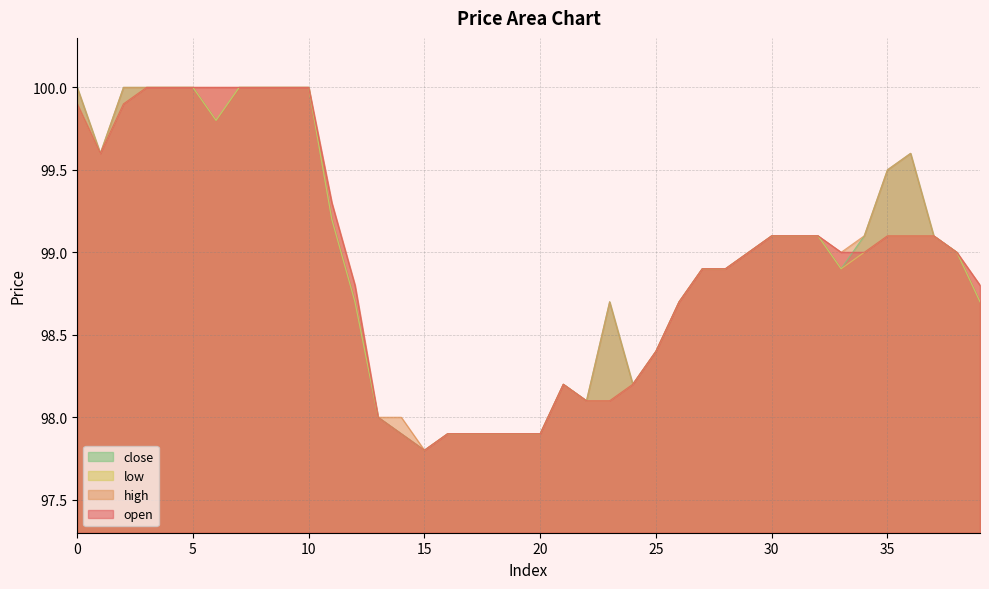

Which series has the largest total across all categories?

high